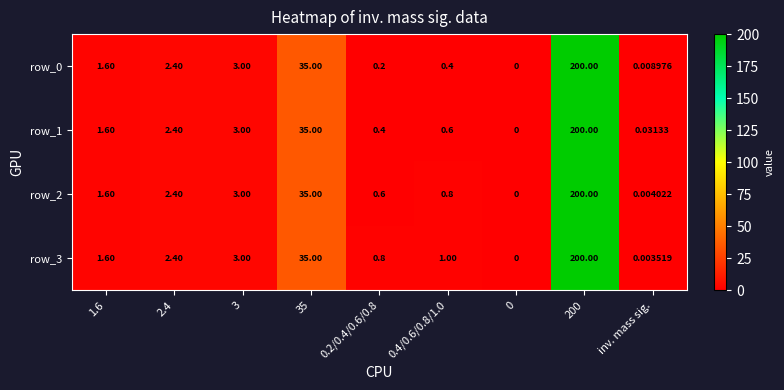

The value of row_3 at 200 is 351.6. True or false?

False